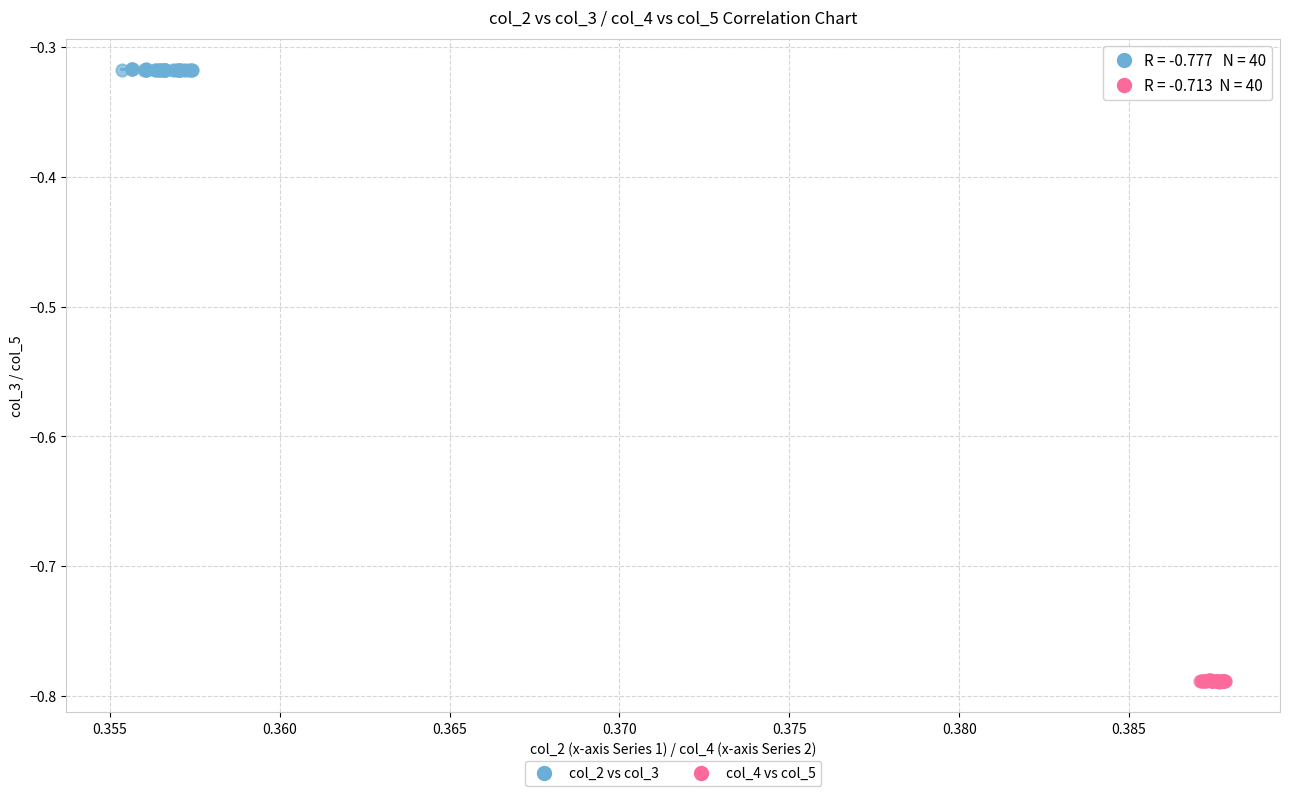

Which series reaches the minimum Y coordinate?

col_4 vs col_5